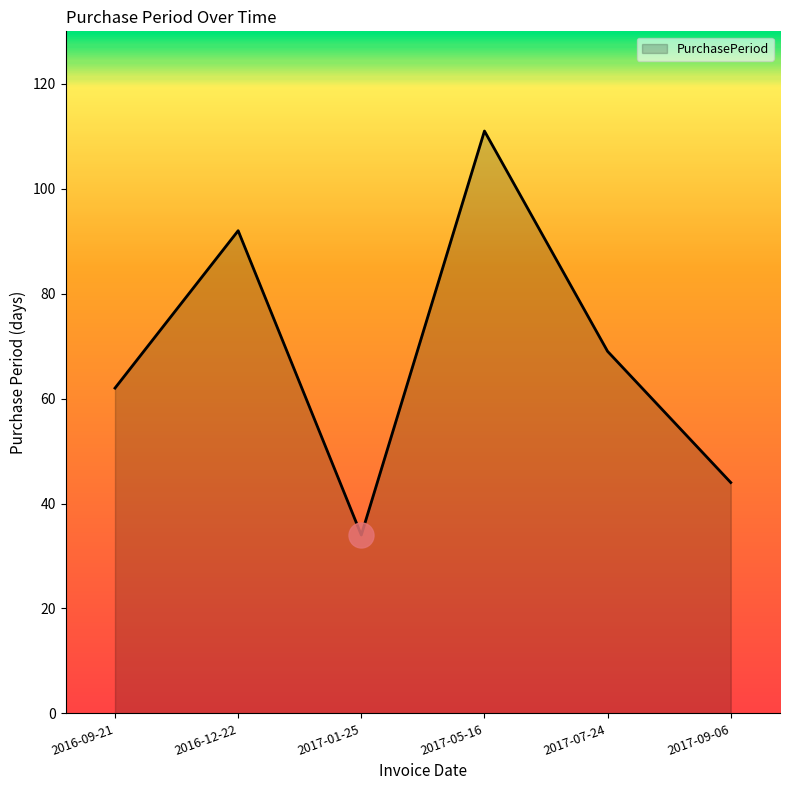

At which category does the data reach its first local valley?

2017-01-25